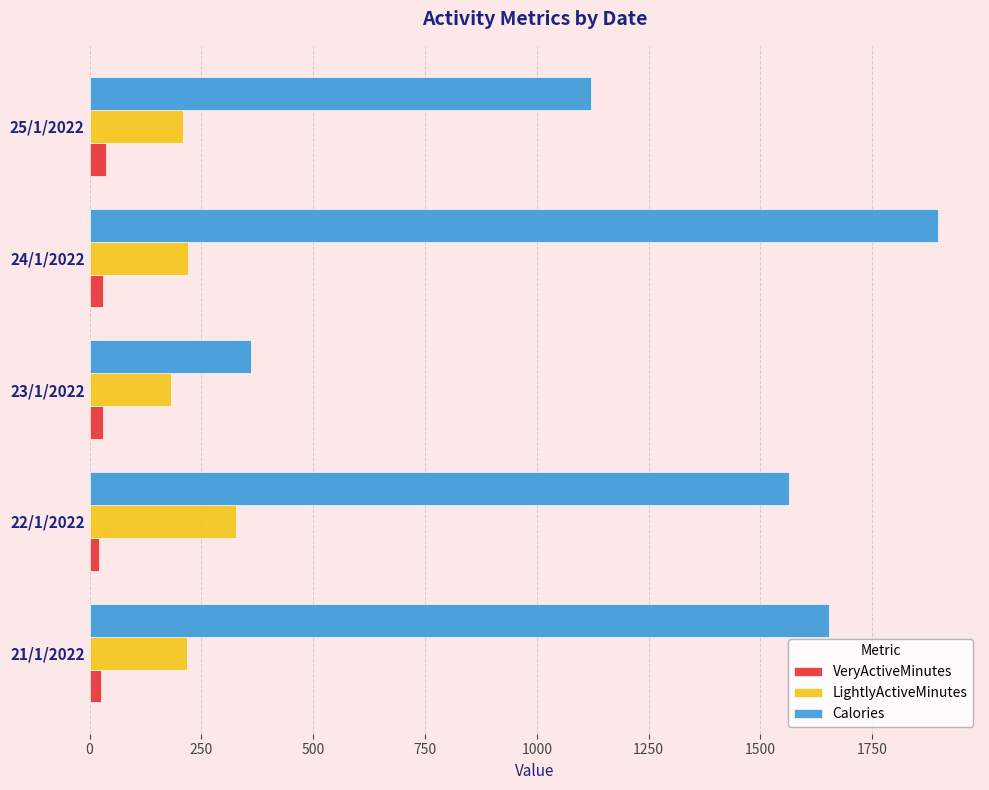

List the series in order of their overall mean, lowest first.

VeryActiveMinutes, LightlyActiveMinutes, Calories